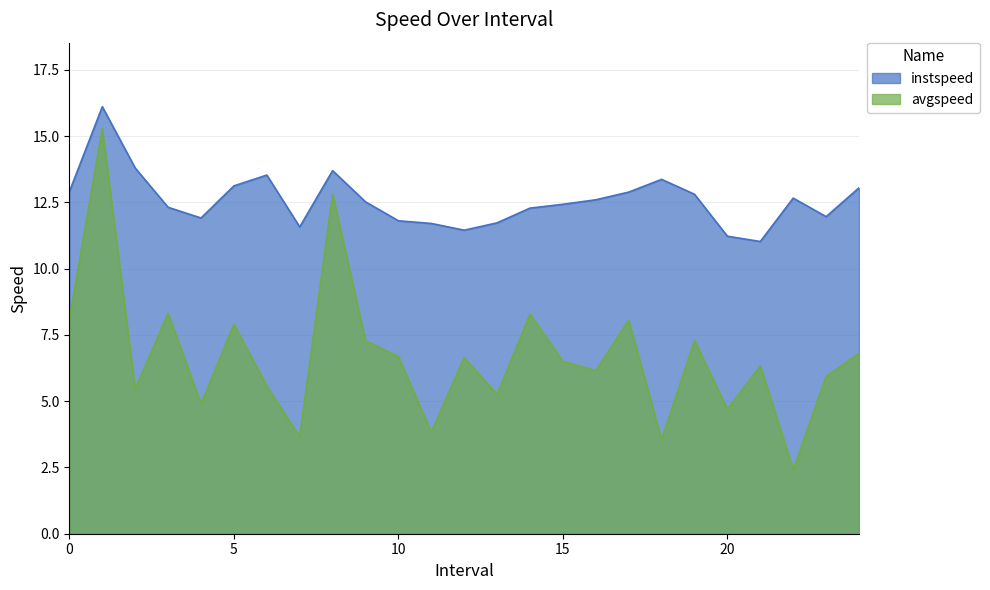

Reading right to left, transcribe all the data shown in this chart.

instspeed: 24.0=13.1	23.0=12.0	22.0=12.7	21.0=11.0	20.0=11.2	19.0=12.8	18.0=13.4	17.0=12.9	16.0=12.6	15.0=12.4	14.0=12.3	13.0=11.7	12.0=11.5	11.0=11.7	10.0=11.8	9.0=12.5	8.0=13.7	7.0=11.6	6.0=13.5	5.0=13.1	4.0=11.9	3.0=12.3	2.0=13.8	1.0=16.1	0.0=12.9
avgspeed: 24.0=6.8	23.0=5.9	22.0=2.4	21.0=6.3	20.0=4.7	19.0=7.3	18.0=3.5	17.0=8.1	16.0=6.2	15.0=6.5	14.0=8.3	13.0=5.3	12.0=6.6	11.0=3.8	10.0=6.7	9.0=7.3	8.0=12.8	7.0=3.7	6.0=5.6	5.0=7.9	4.0=4.9	3.0=8.3	2.0=5.5	1.0=15.3	0.0=8.1